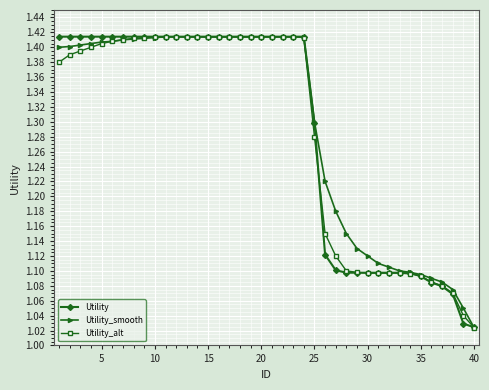

At how many categories does at least one series exceed 1?

40